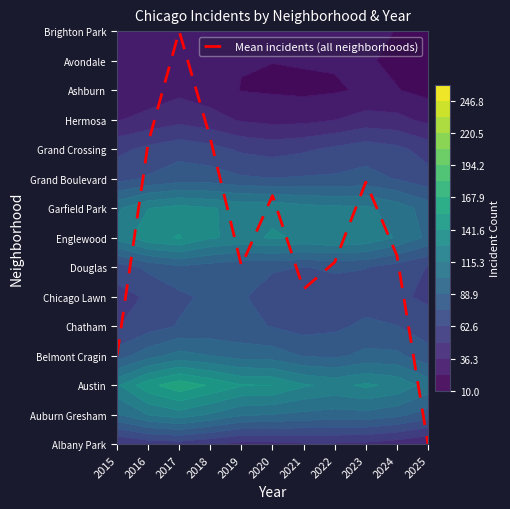

Where does the data first go above 6?

2016